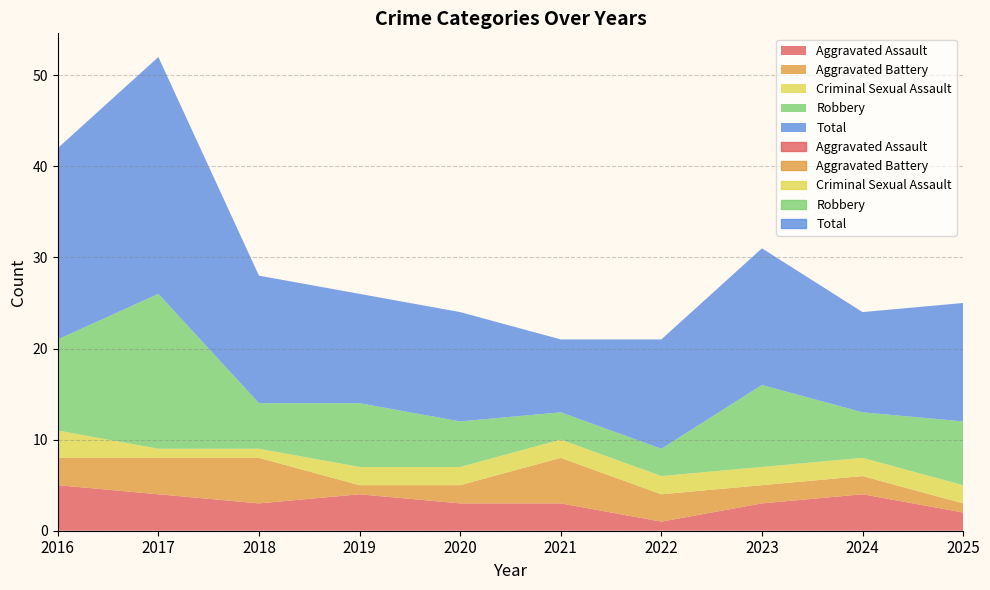

Reading left to right, transcribe all the data shown in this chart.

Aggravated Assault: 2016=5	2017=4	2018=3	2019=4	2020=3	2021=3	2022=1	2023=3	2024=4	2025=2
Aggravated Battery: 2016=3	2017=4	2018=5	2019=1	2020=2	2021=5	2022=3	2023=2	2024=2	2025=1
Criminal Sexual Assault: 2016=3	2017=1	2018=1	2019=2	2020=2	2021=2	2022=2	2023=2	2024=2	2025=2
Robbery: 2016=10	2017=17	2018=5	2019=7	2020=5	2021=3	2022=3	2023=9	2024=5	2025=7
Total: 2016=21	2017=26	2018=14	2019=12	2020=12	2021=8	2022=12	2023=15	2024=11	2025=13